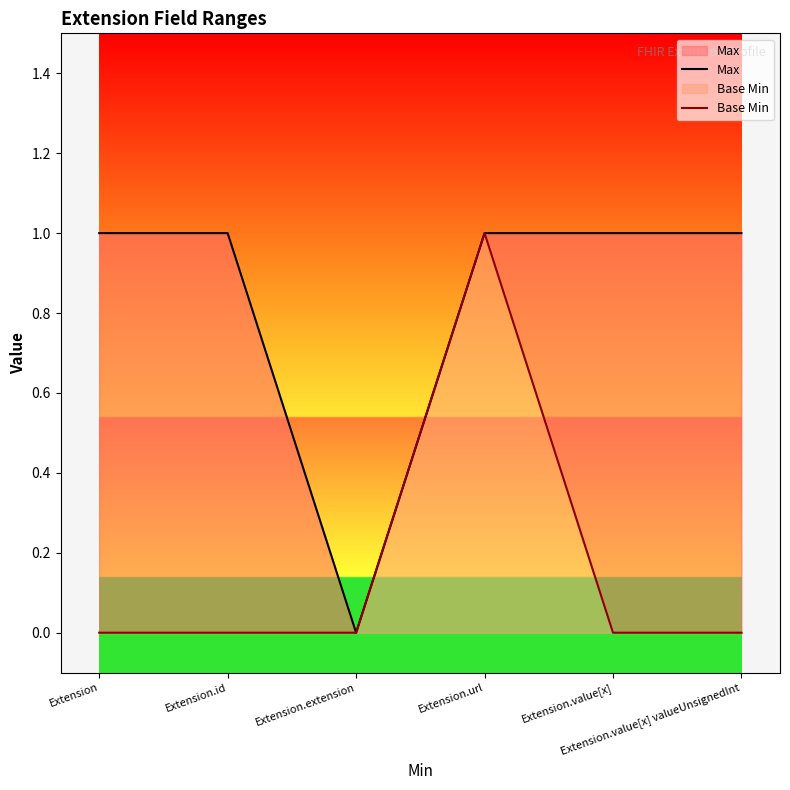

Between Extension.url and Extension.extension, which is larger?

Extension.url